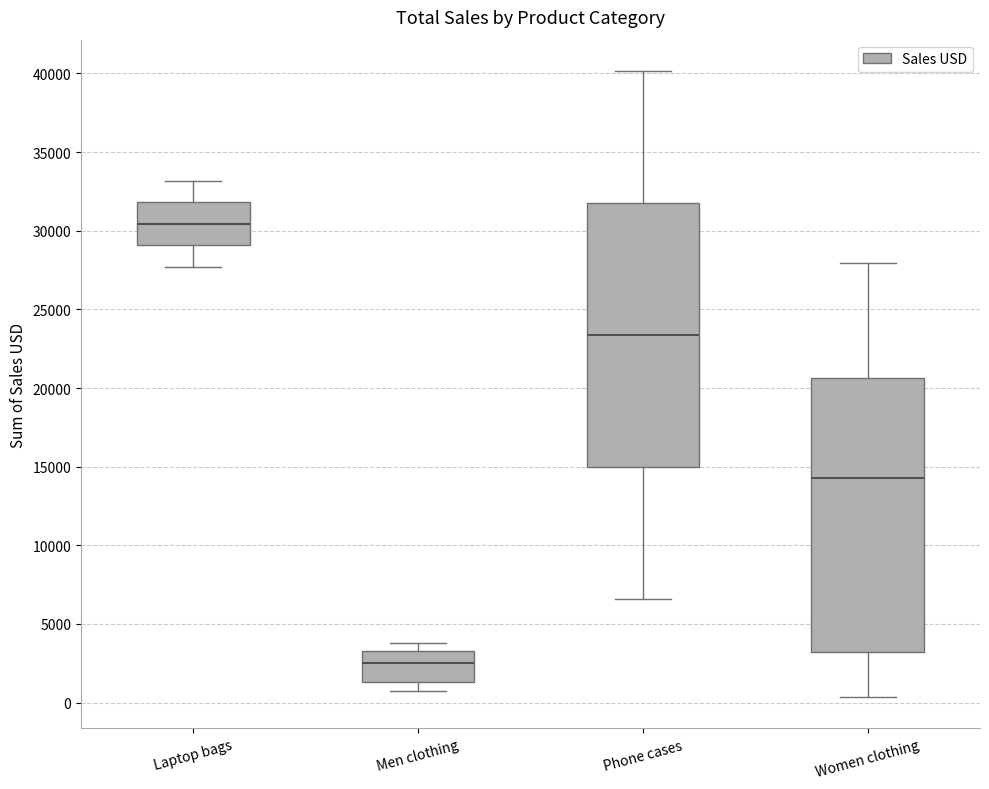

Which box's median line is the lowest?

Men clothing